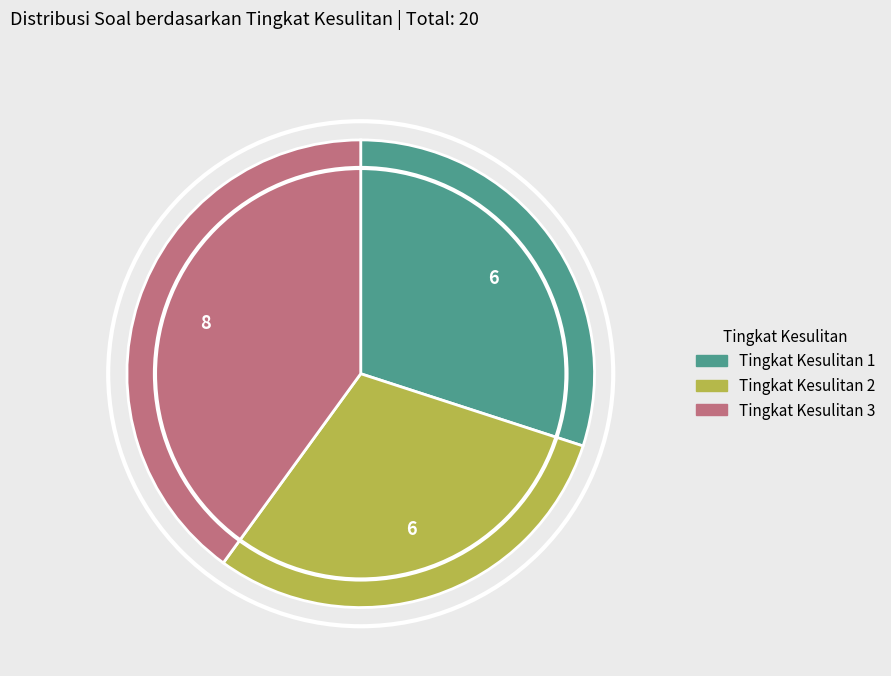

Do Tingkat Kesulitan 3 and Tingkat Kesulitan 1 together represent more than half of the pie?

Yes